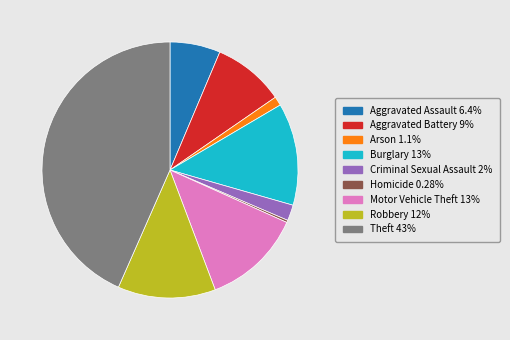

Is the sum of Criminal Sexual Assault and Homicide greater than half?

No